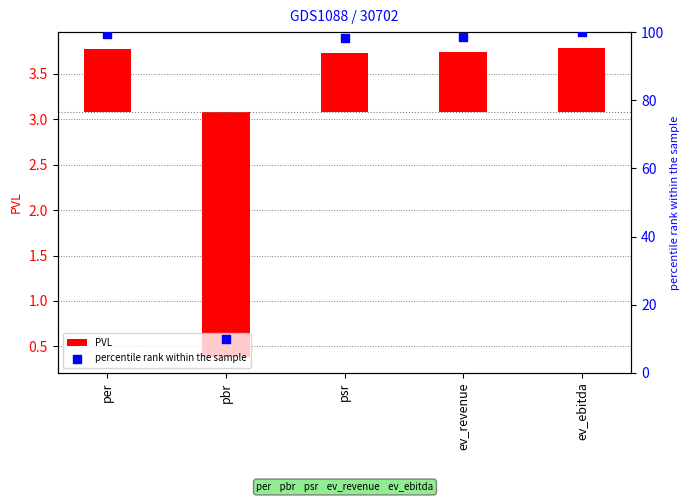

What is the total value across all series at psr?

99.1